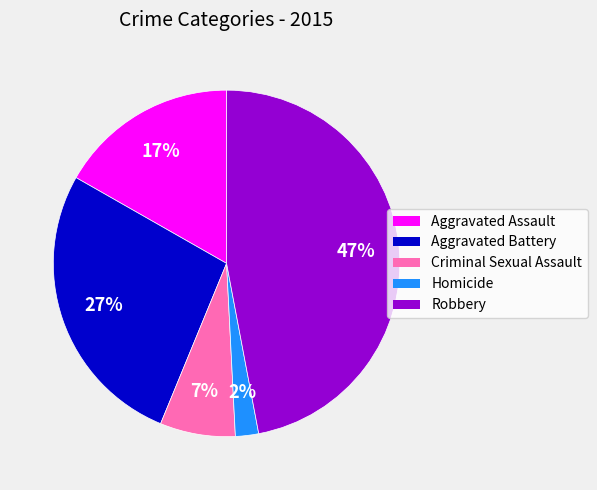

How many slices are in this pie chart?

5